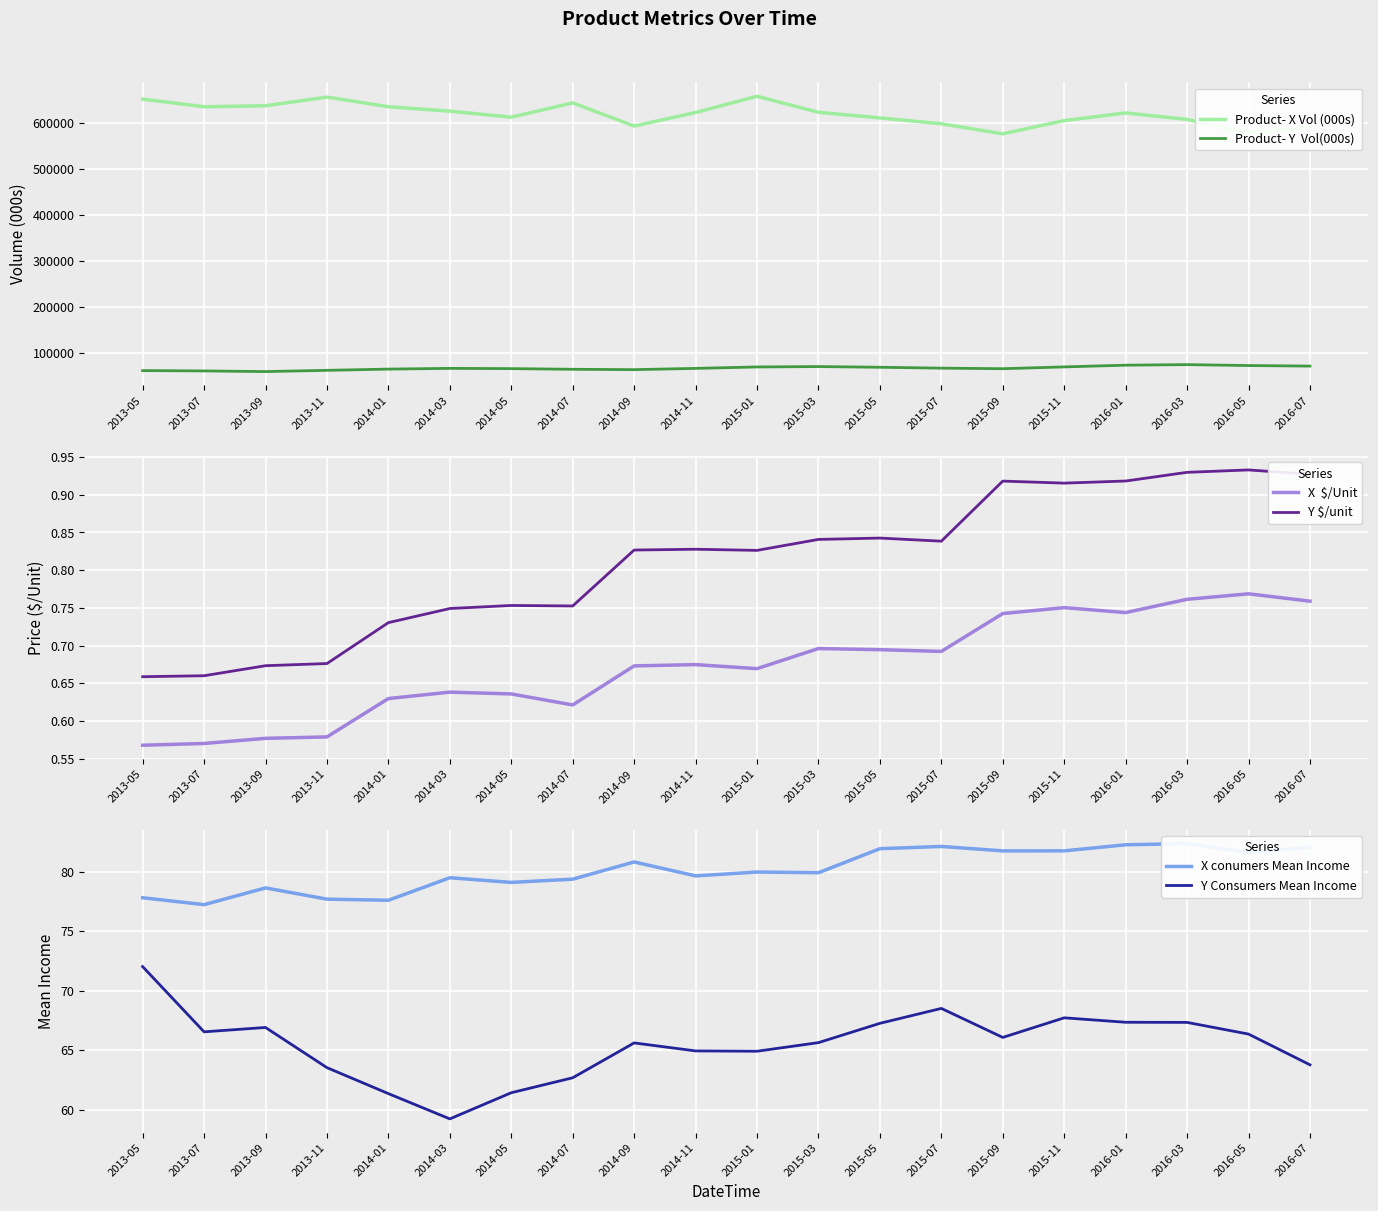

The Y Consumers Mean Income series shows 91.9 at 2015-01. True or false?

False